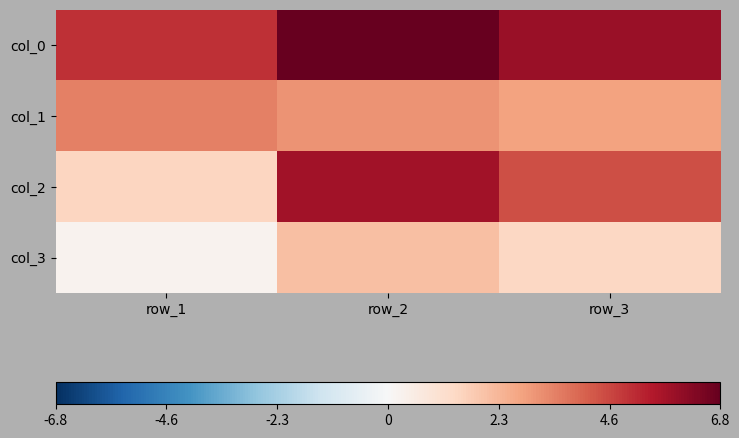

Between row_2 and row_3, which is larger?

row_2